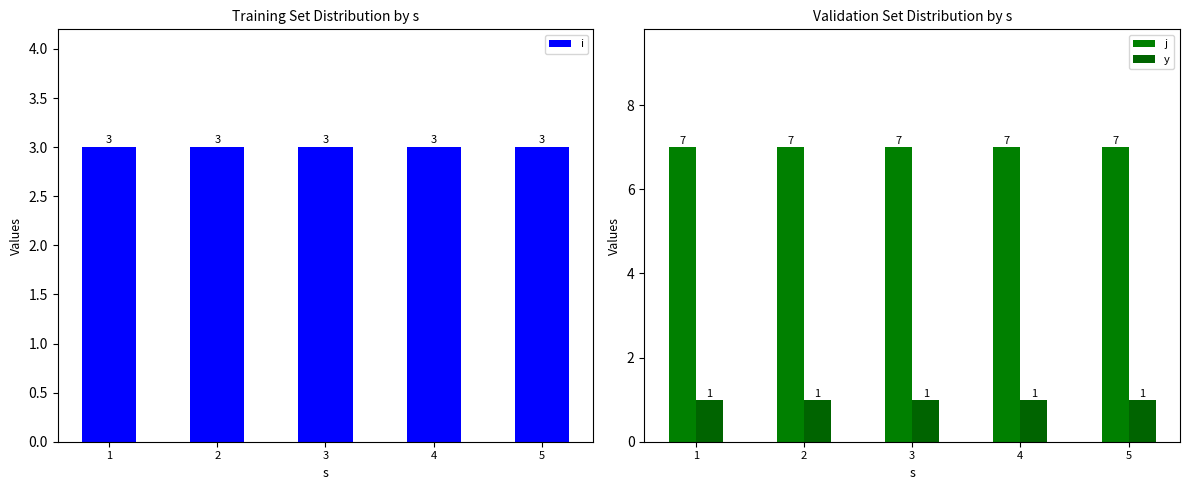

Reading right to left, extract all data points from this chart.

i: 3	3	3	3	3
j: 7	7	7	7	7
y: 1	1	1	1	1